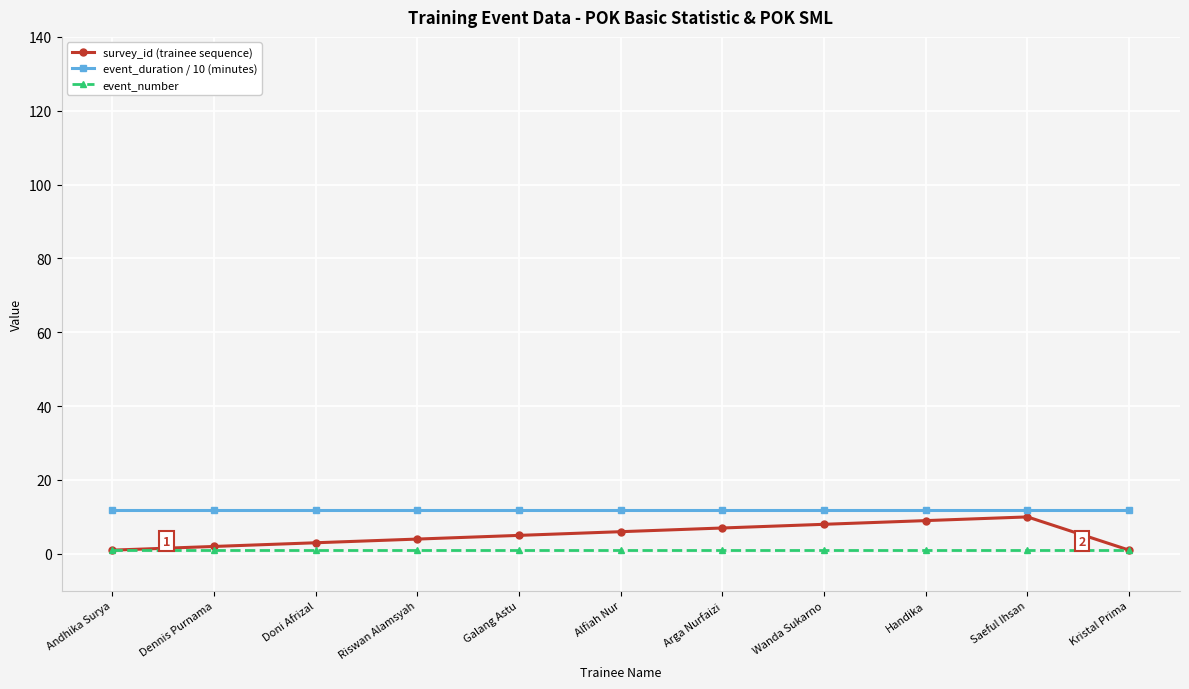

What is the label of the 7th point from the right?

Galang Astu